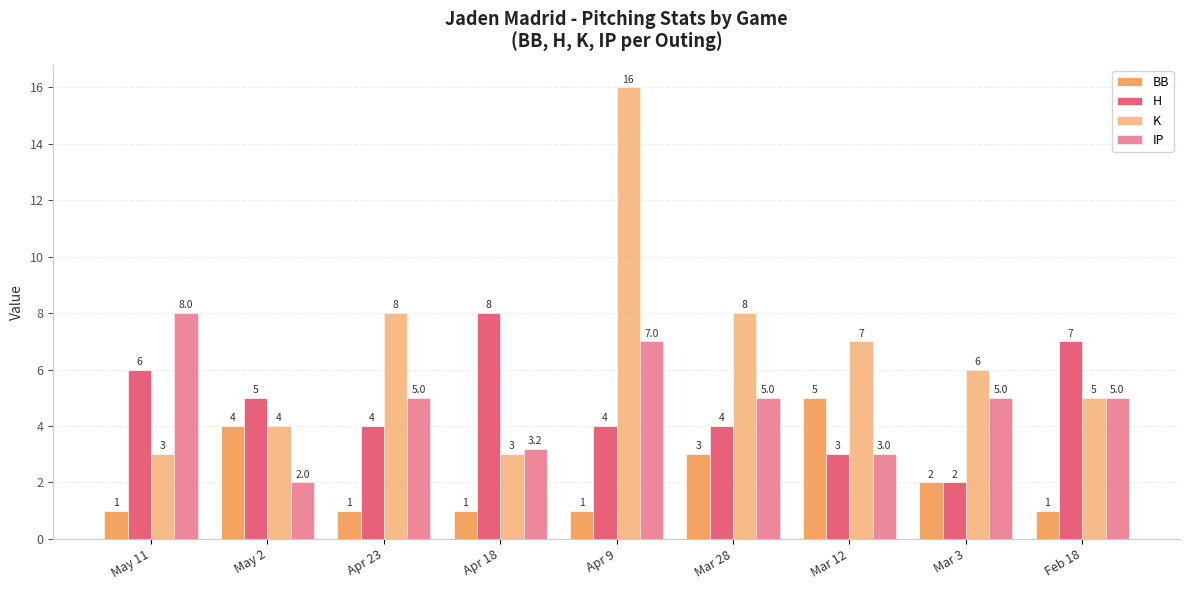

Does the chart contain any negative values?

No